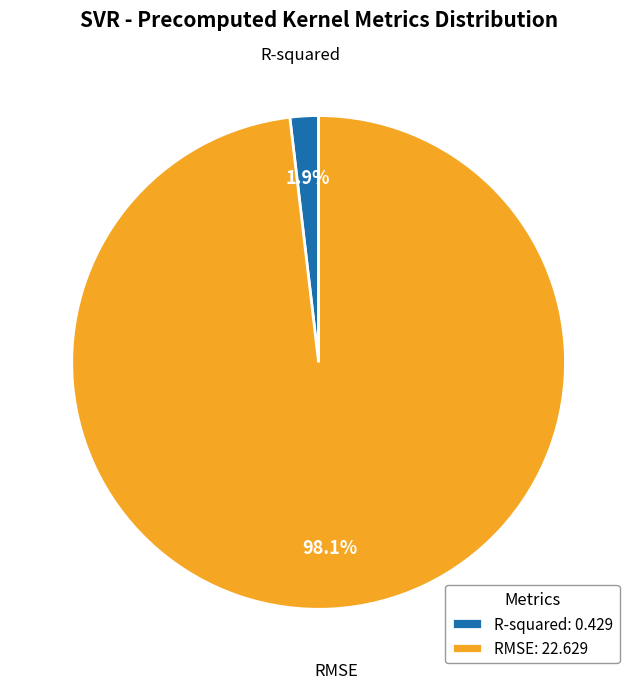

Rank the categories by value from highest to lowest.

RMSE, R-squared